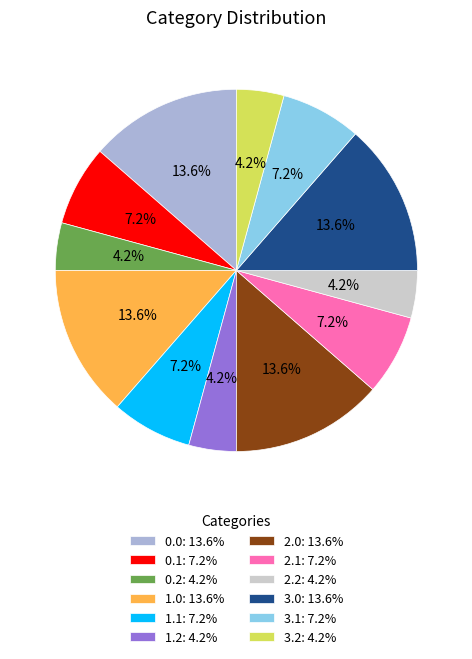

Is it true that 0.0 is 21% of the pie?

False